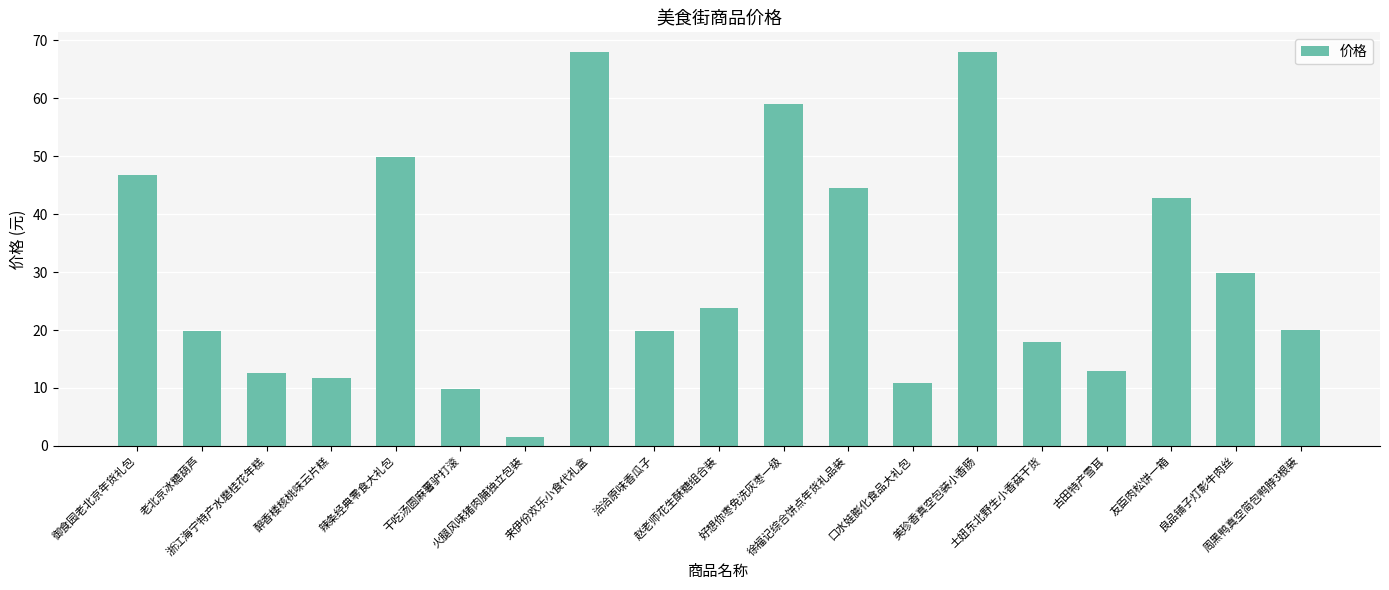

What is the sum of the values at 好想你枣免洗灰枣一级 and 徐福记综合饼点年货礼品装?

103.5